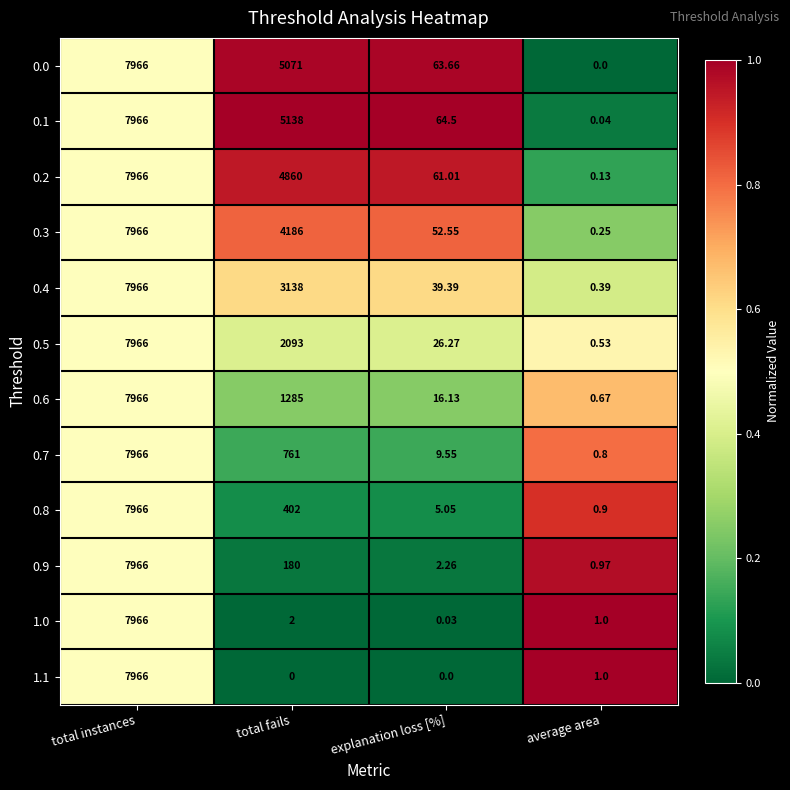

Is the value of 0.2 at total instances greater than the value of 0.5 at average area?

Yes